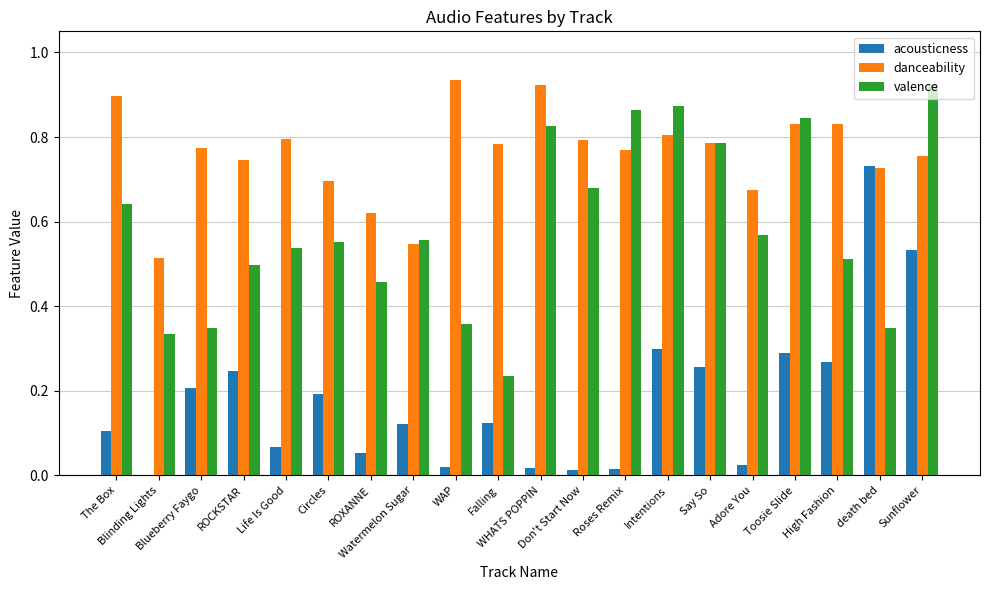

Which series has the largest total across all categories?

danceability